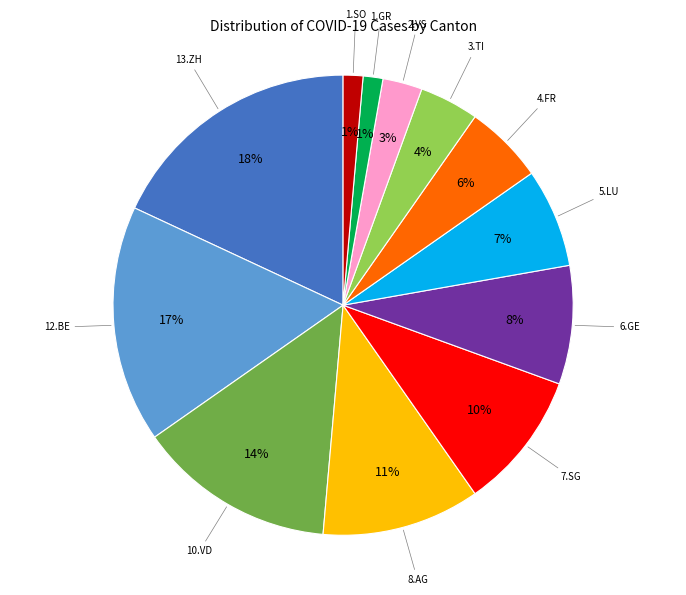

To the nearest percent, what is the difference between the largest and smallest slice percentages?

17%